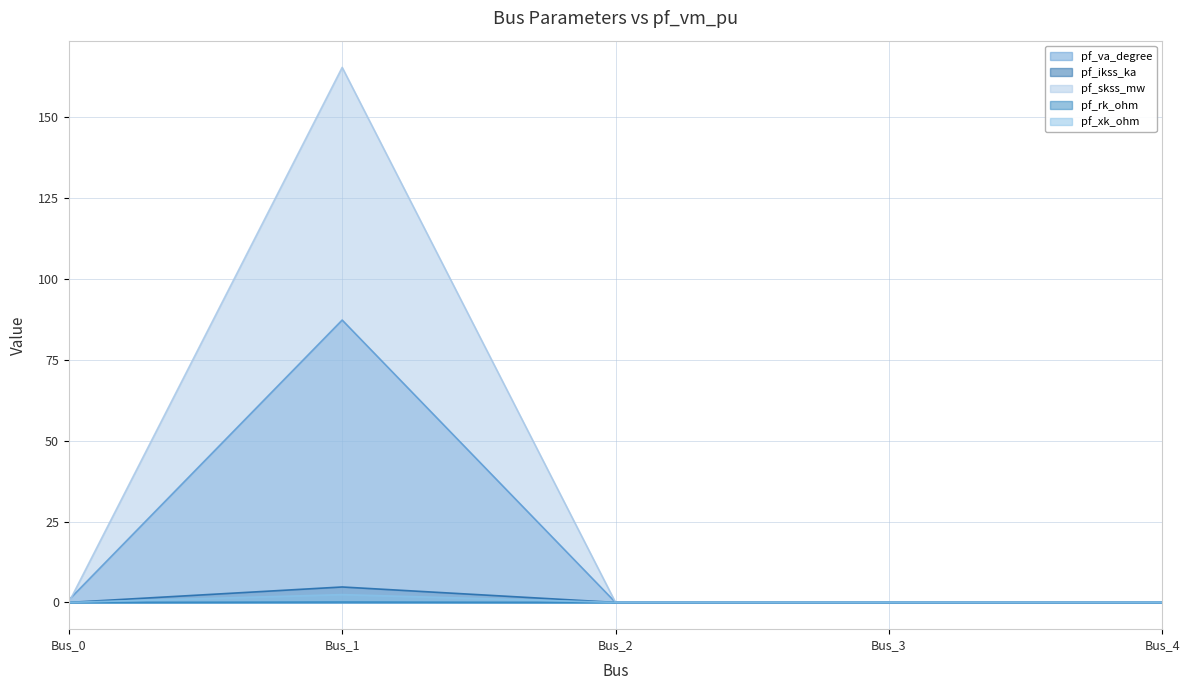

The value of pf_xk_ohm at Bus_3 is -1.1. True or false?

False